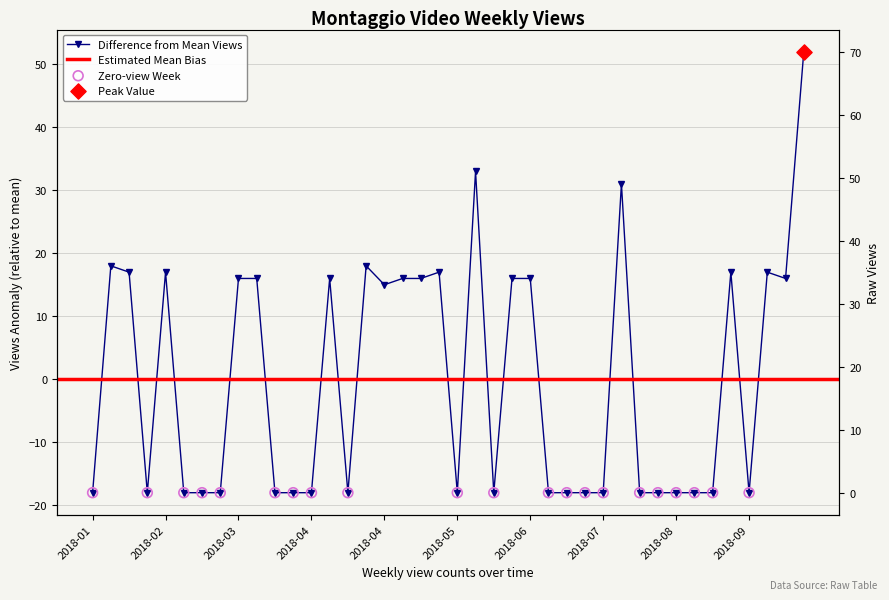

Which has a higher value, 2018-01-07 or 2018-08-05?

2018-01-07